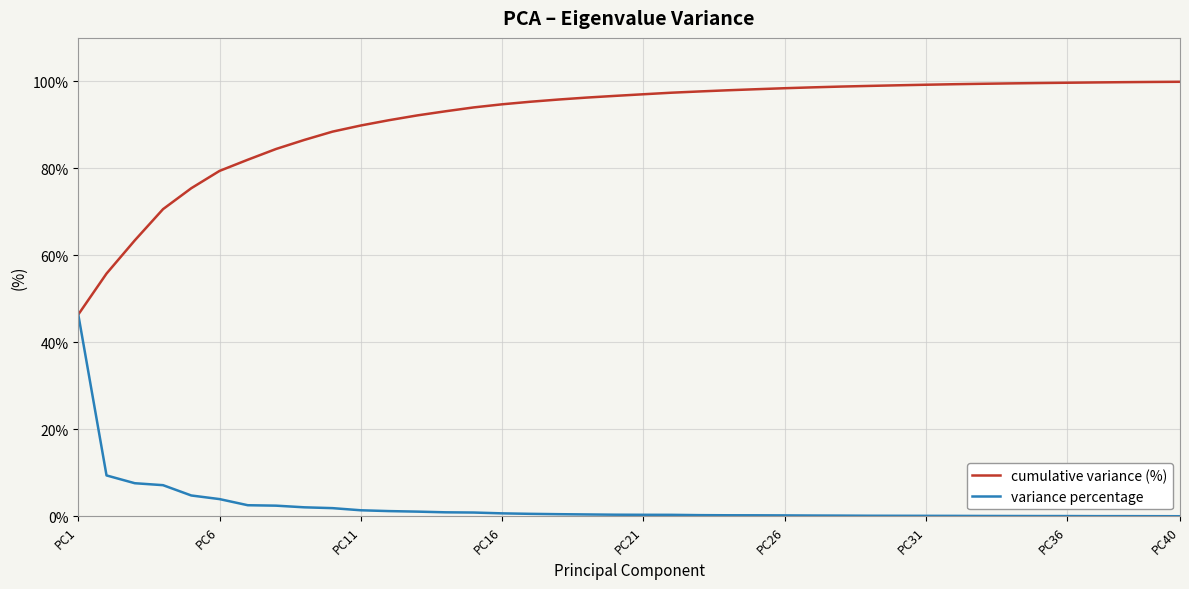

Which series has the largest total across all categories?

cumulative variance (%)